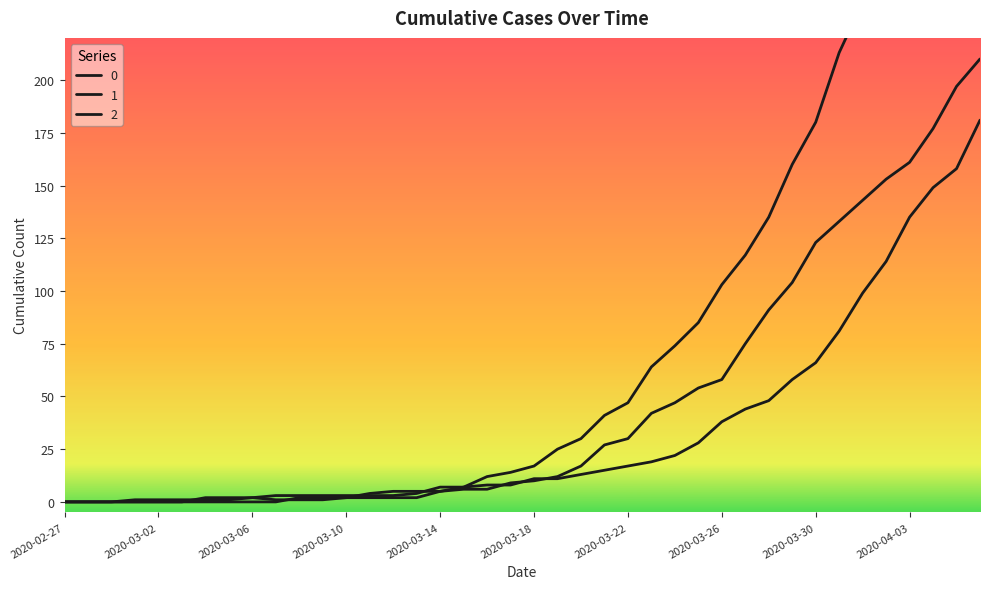

What is the sum of the 1 values at 2020-03-20 and 2020-03-05?

15